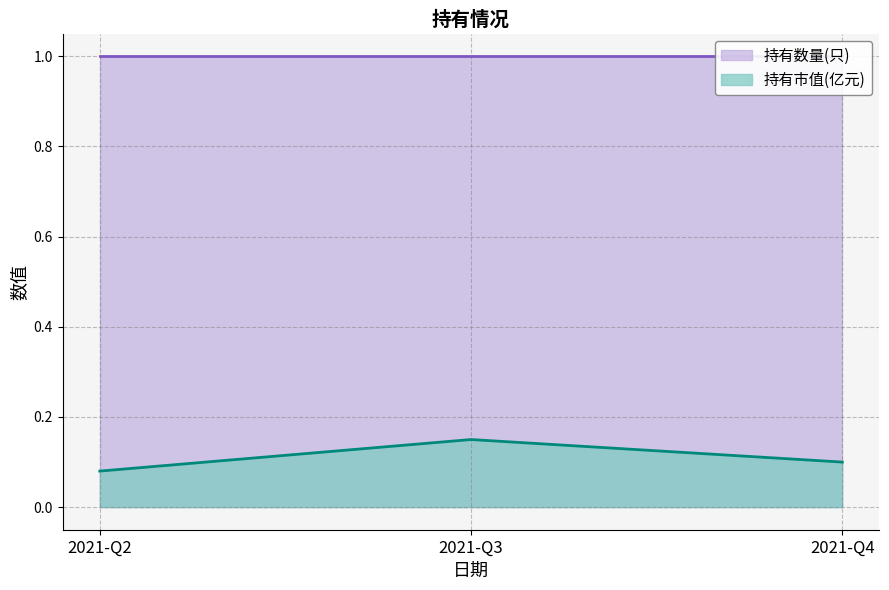

How many data points does each series have?

3